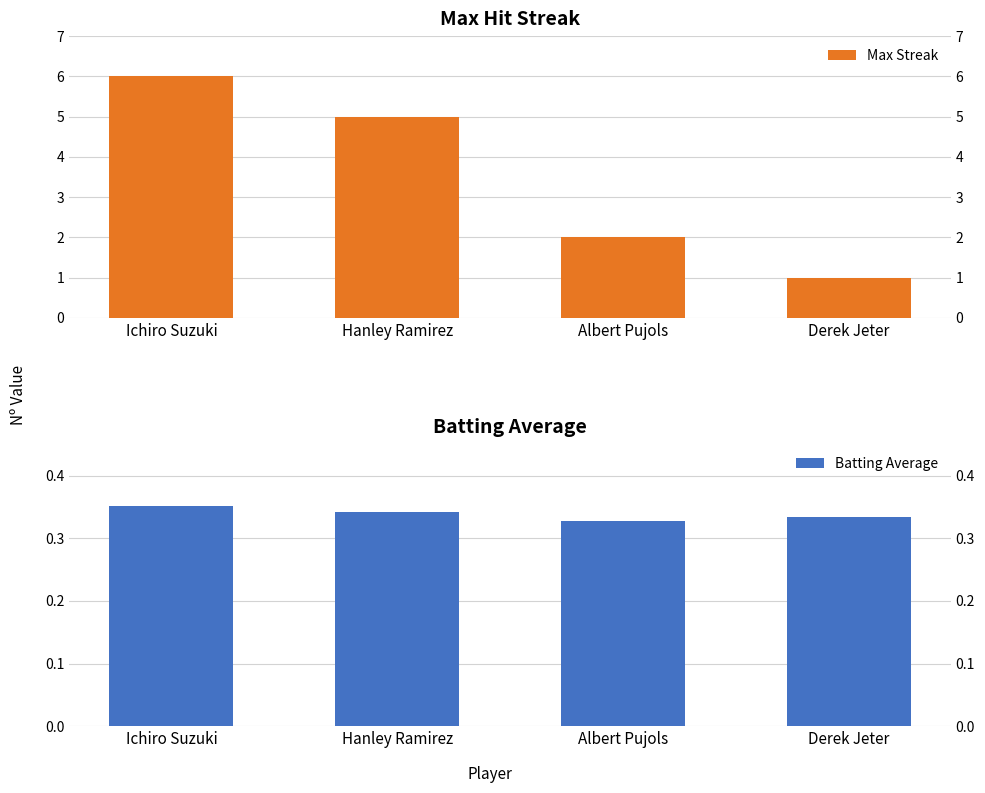

Rank the series at Derek Jeter from highest to lowest value.

Max Streak, Batting Average